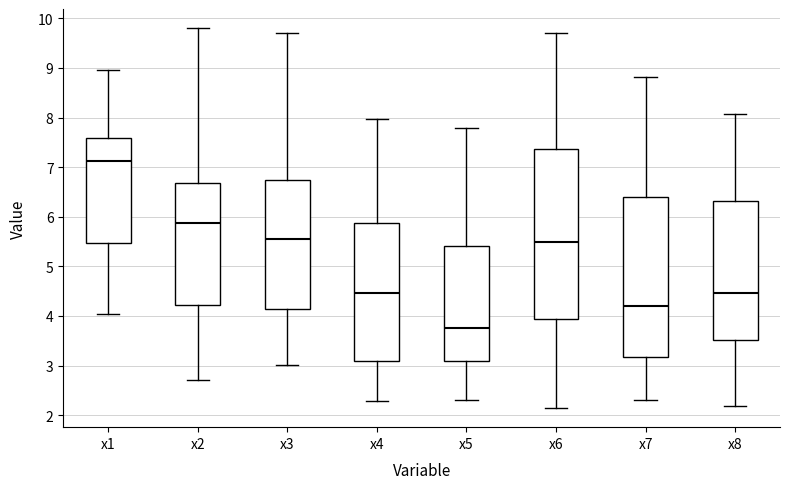

Reading left to right, read every box against the y-axis: the position of its median line, the range the box covers, and the ends of its whiskers. The values are not printed on the chart, so give them approximately, as read against the axis.

x1: median 7.1, box 5.5 to 7.6, whiskers 4.0 to 9.0
x2: median 5.9, box 4.2 to 6.7, whiskers 2.7 to 9.8
x3: median 5.5, box 4.1 to 6.7, whiskers 3.0 to 9.7
x4: median 4.5, box 3.1 to 5.9, whiskers 2.3 to 8.0
x5: median 3.8, box 3.1 to 5.4, whiskers 2.3 to 7.8
x6: median 5.5, box 3.9 to 7.4, whiskers 2.1 to 9.7
x7: median 4.2, box 3.2 to 6.4, whiskers 2.3 to 8.8
x8: median 4.5, box 3.5 to 6.3, whiskers 2.2 to 8.1